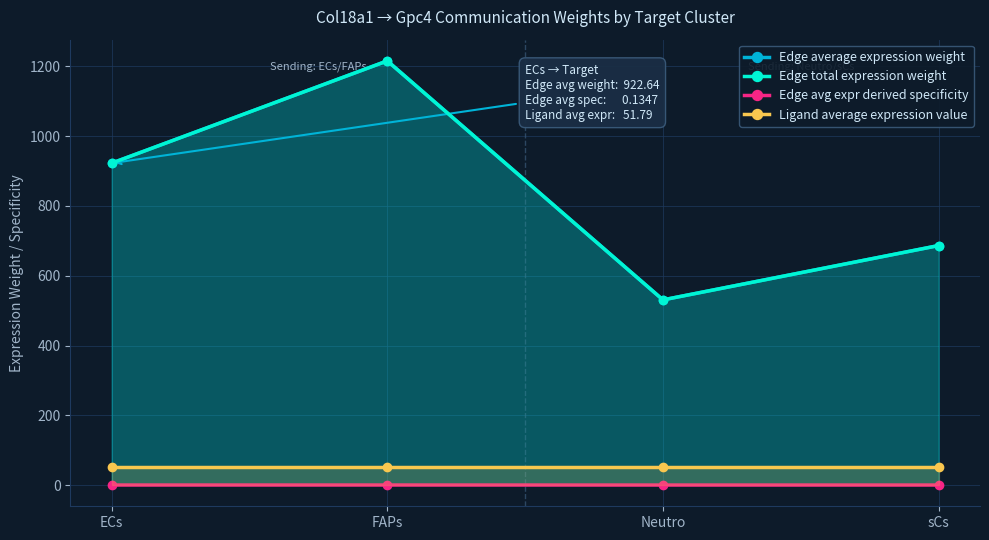

What are all the series names shown in the legend?

Edge average expression weight, Edge total expression weight, Edge avg expr derived specificity, Ligand average expression value